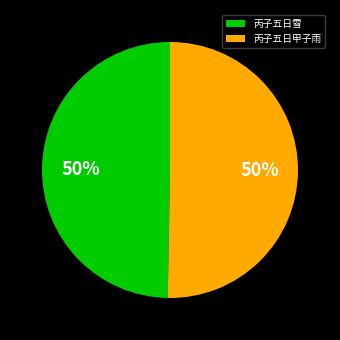

Do 丙子五日甲子雨 and 丙子五日雪 together represent more than half of the pie?

Yes